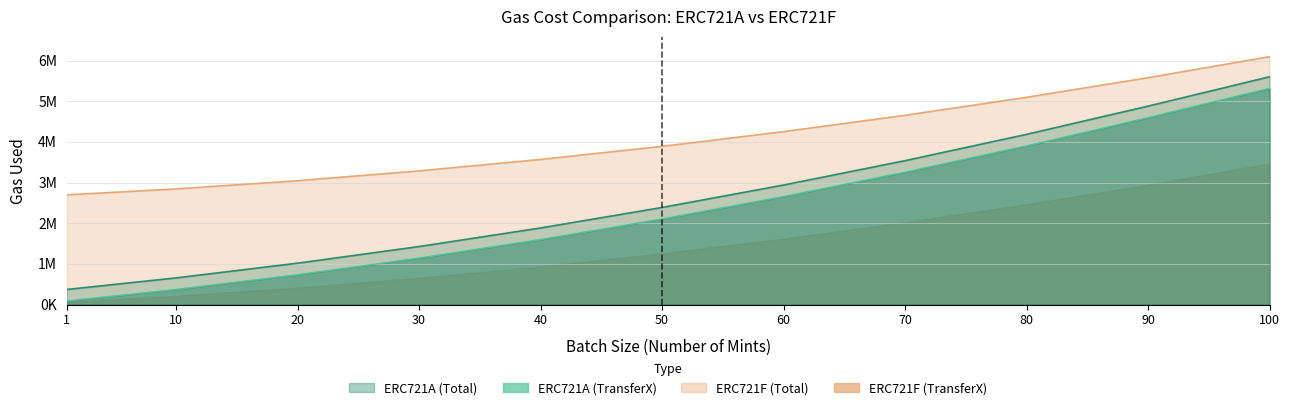

Which series has the widest spread of values?

ERC721A Total